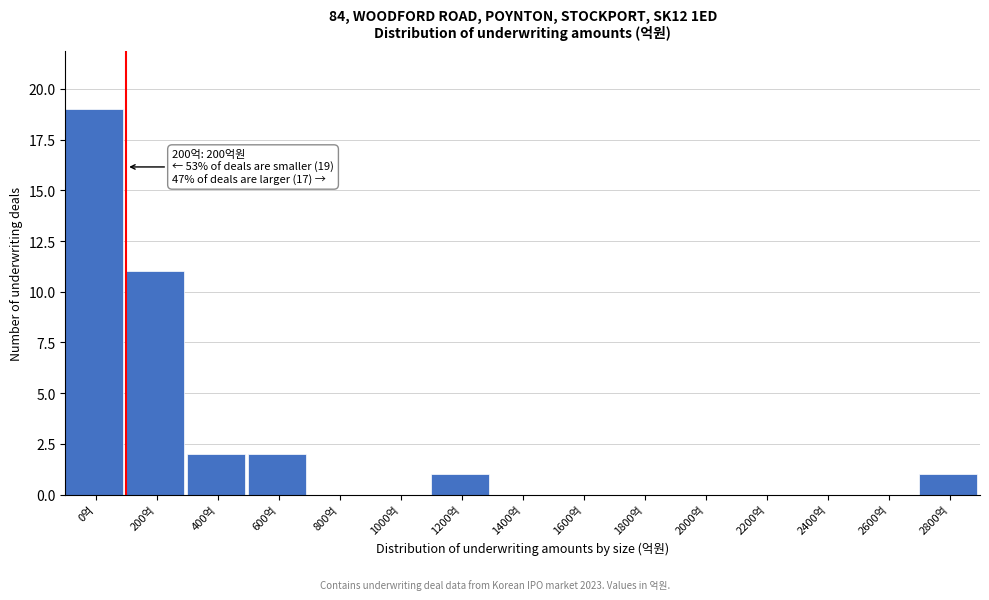

Reading right to left, extract all data points from this chart.

2800억=1	2600억=0	2400억=0	2200억=0	2000억=0	1800억=0	1600억=0	1400억=0	1200억=1	1000억=0	800억=0	600억=2	400억=2	200억=11	0억=19